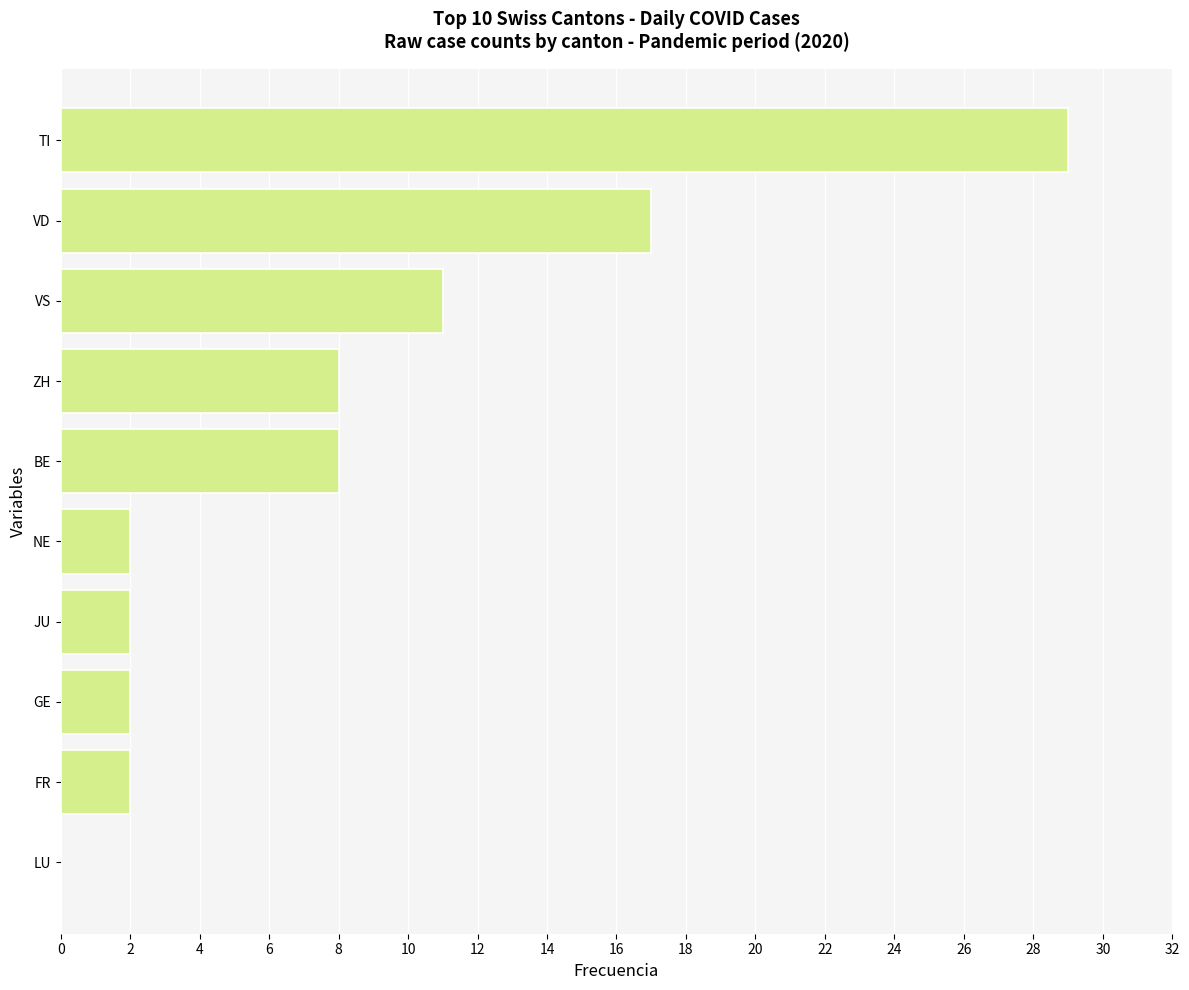

Which has a higher value, BE or GE?

BE